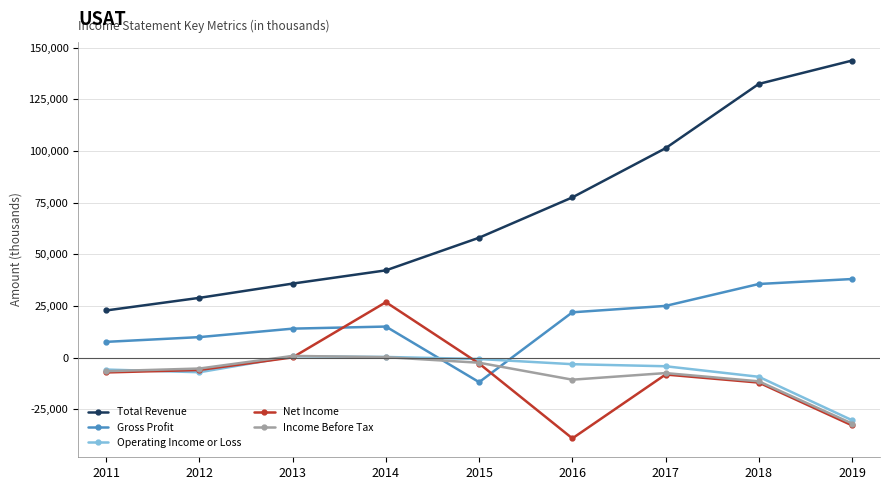

At which label does Net Income reach its minimum?

2016